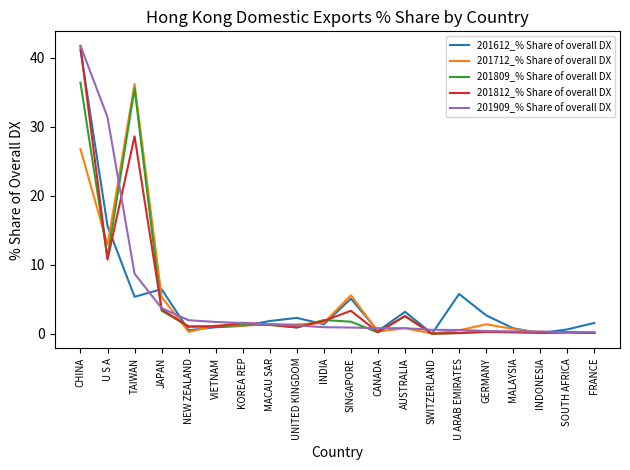

At which label is 201809_% Share of overall DX closest to 18?

U S A